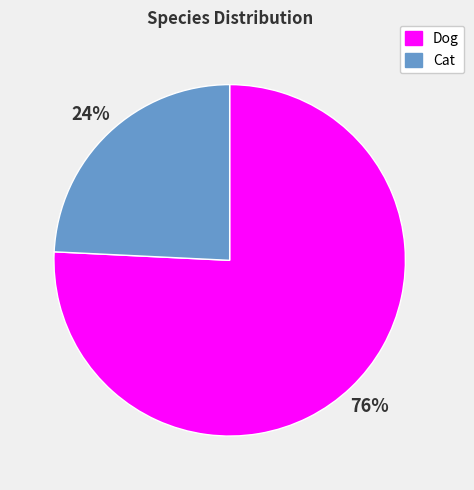

Rank the categories by value from lowest to highest.

Cat, Dog